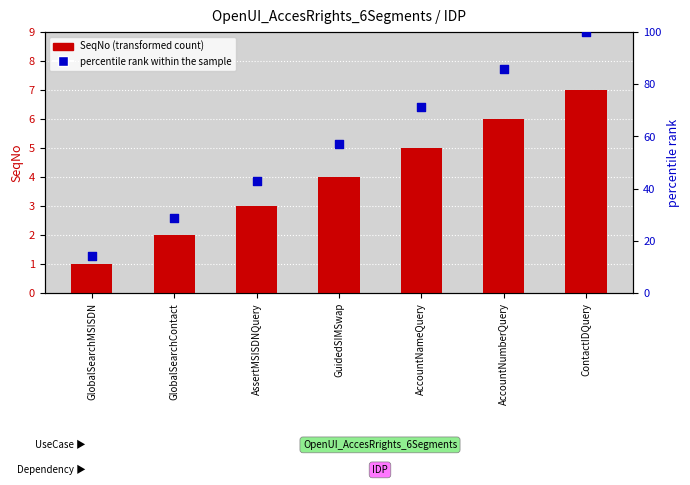

Which series has the largest total across all categories?

percentile rank within the sample